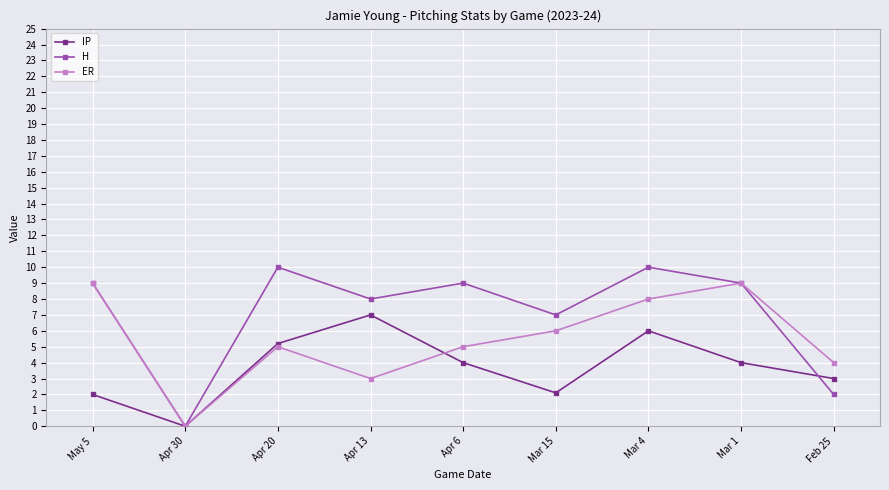

What value does the ER series have at Apr 6?

5.0